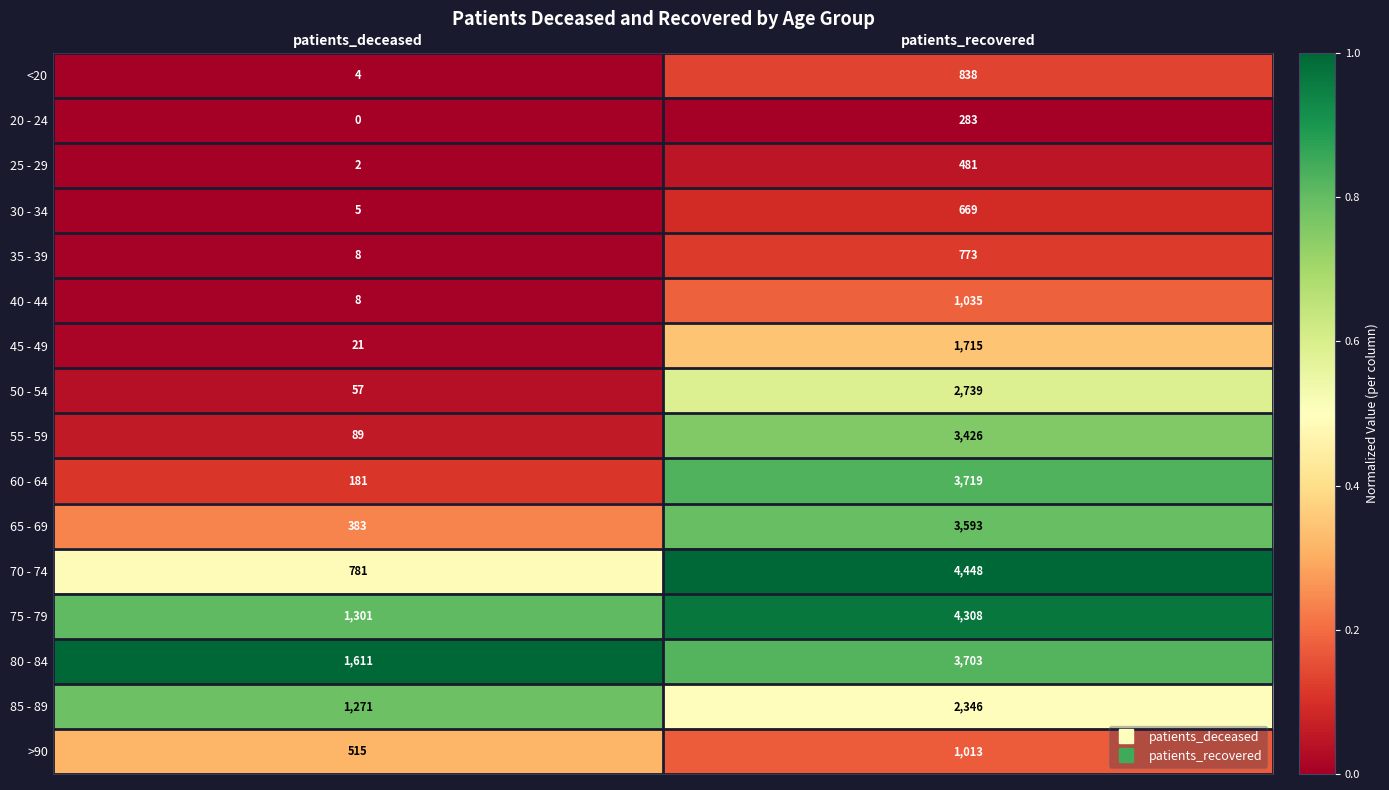

The value of 50 - 54 at patients_deceased is 77. True or false?

False